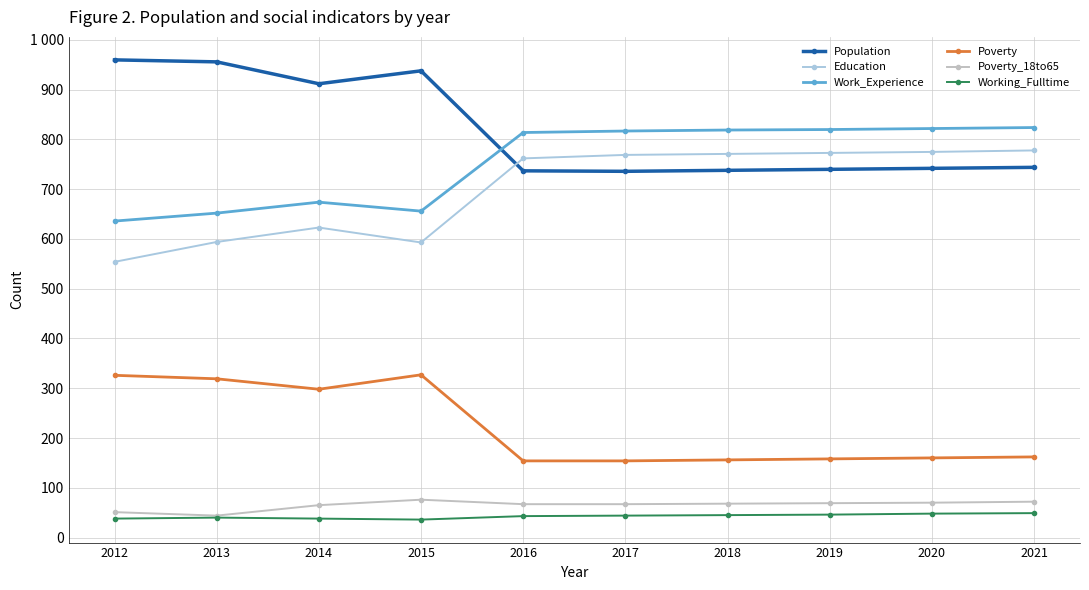

What is the sum of all Education values?

6992